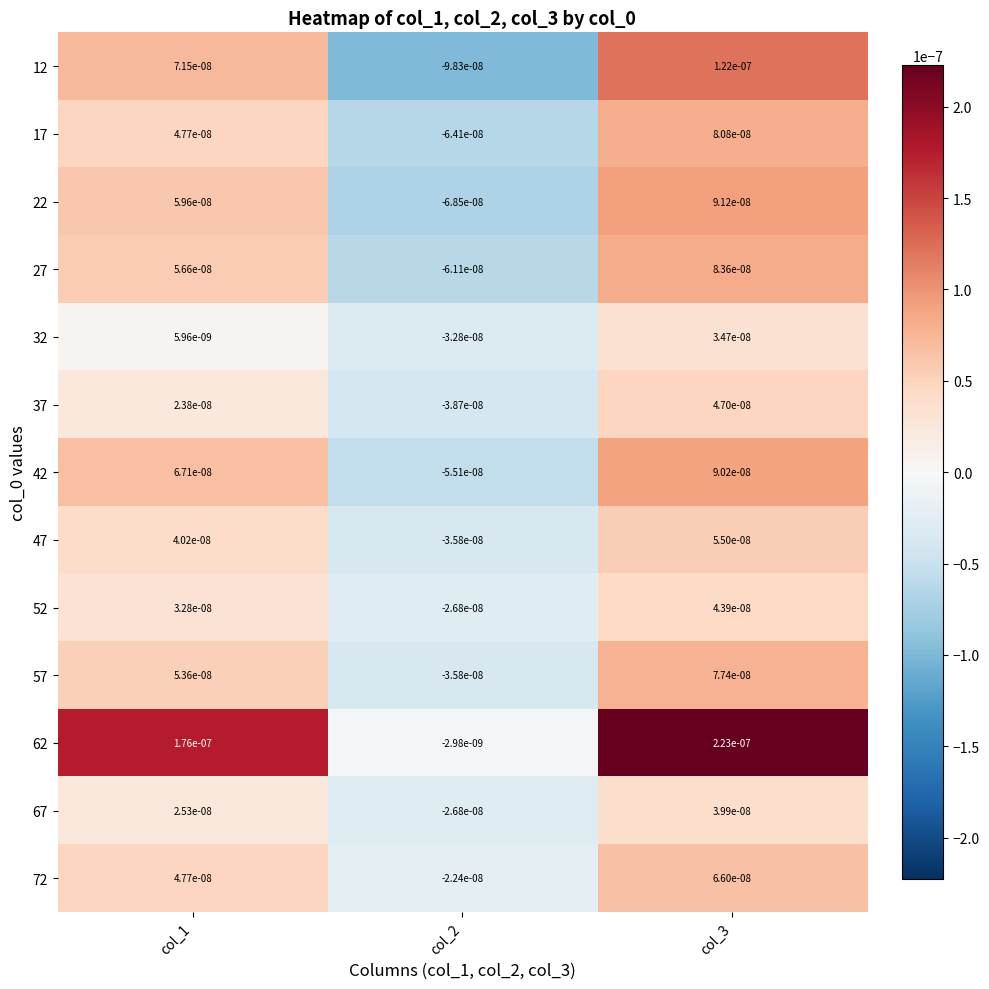

Between col_1 and col_3, which series saw the biggest shift?

12